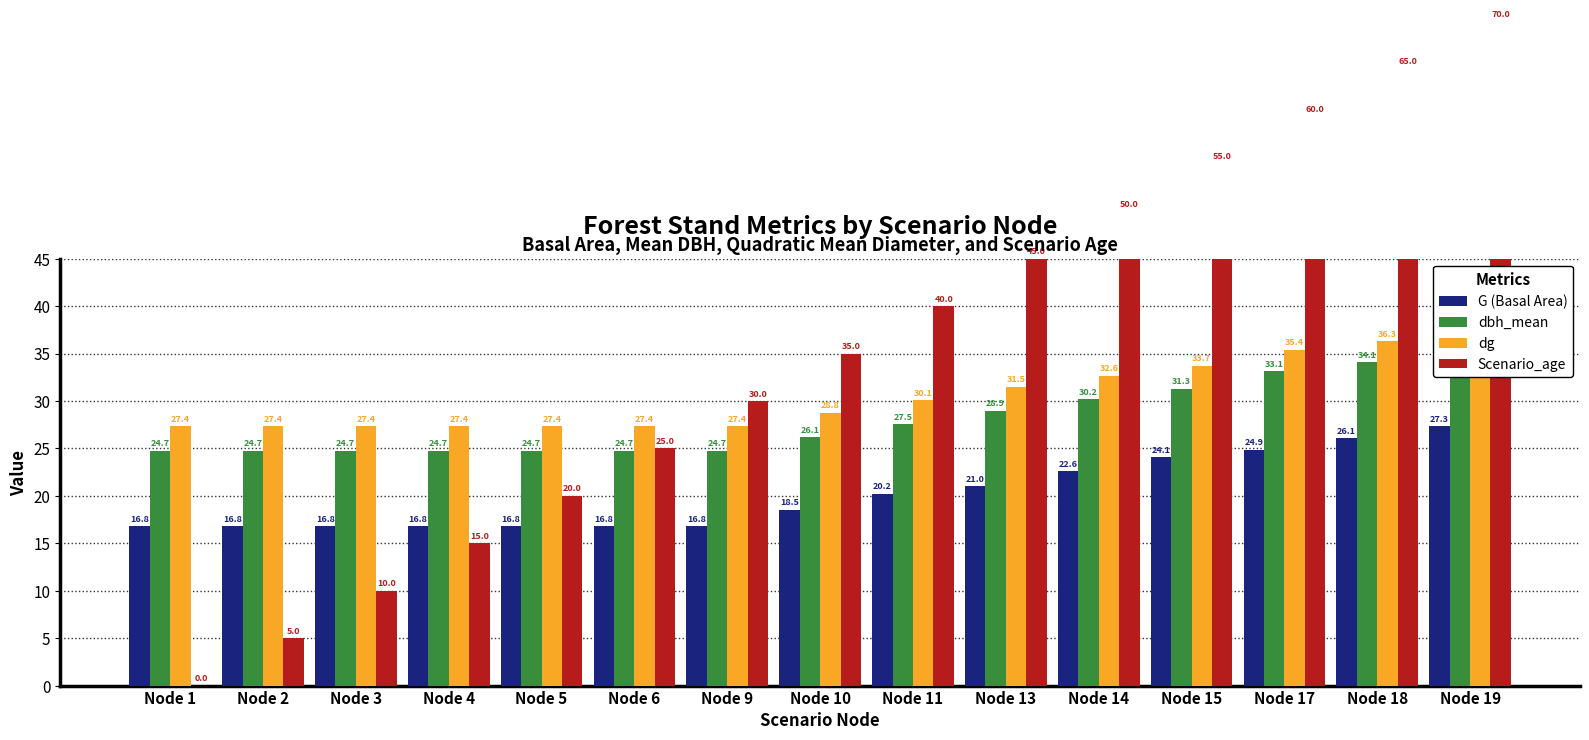

What is the difference between the maximum and minimum values in the dbh_mean series?

10.2